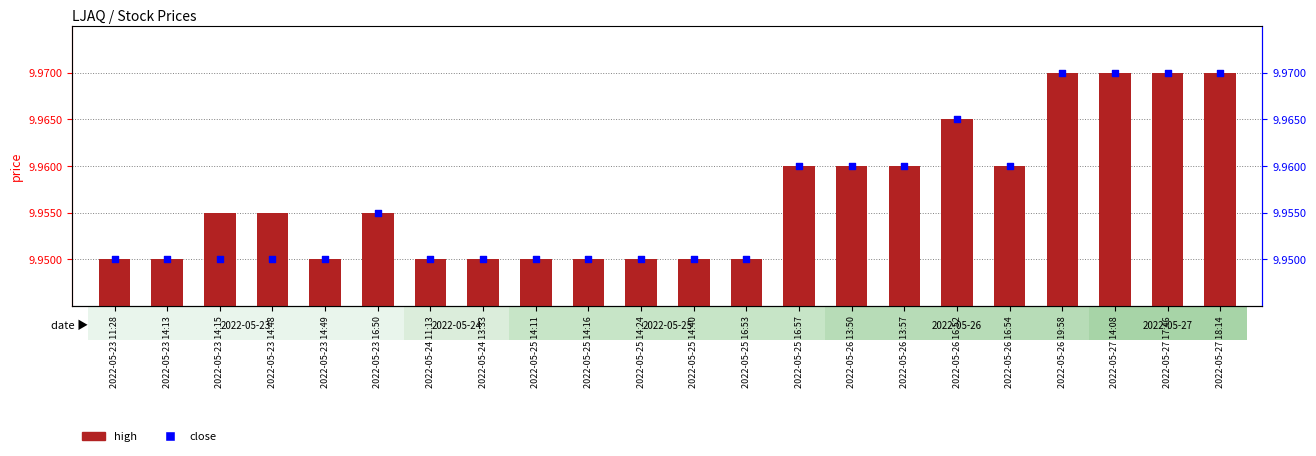

Which series reaches the maximum Y coordinate?

close